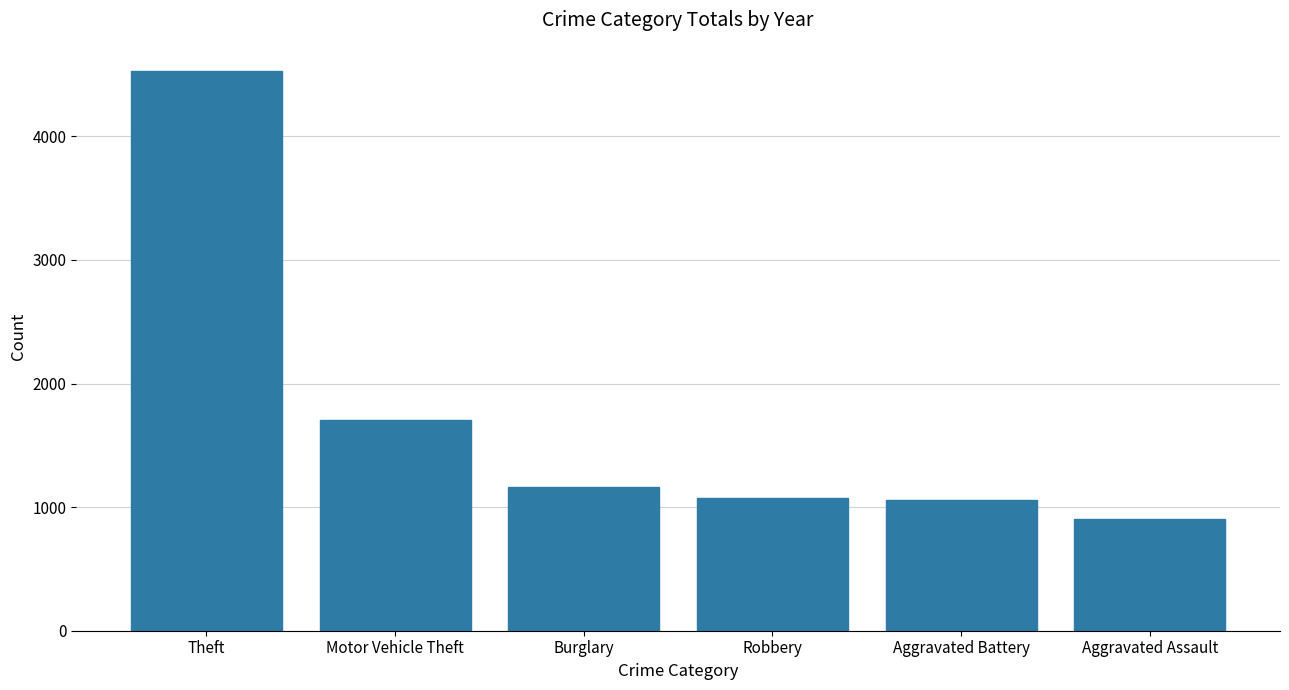

True or false: the data shows 1659 at Aggravated Battery.

False